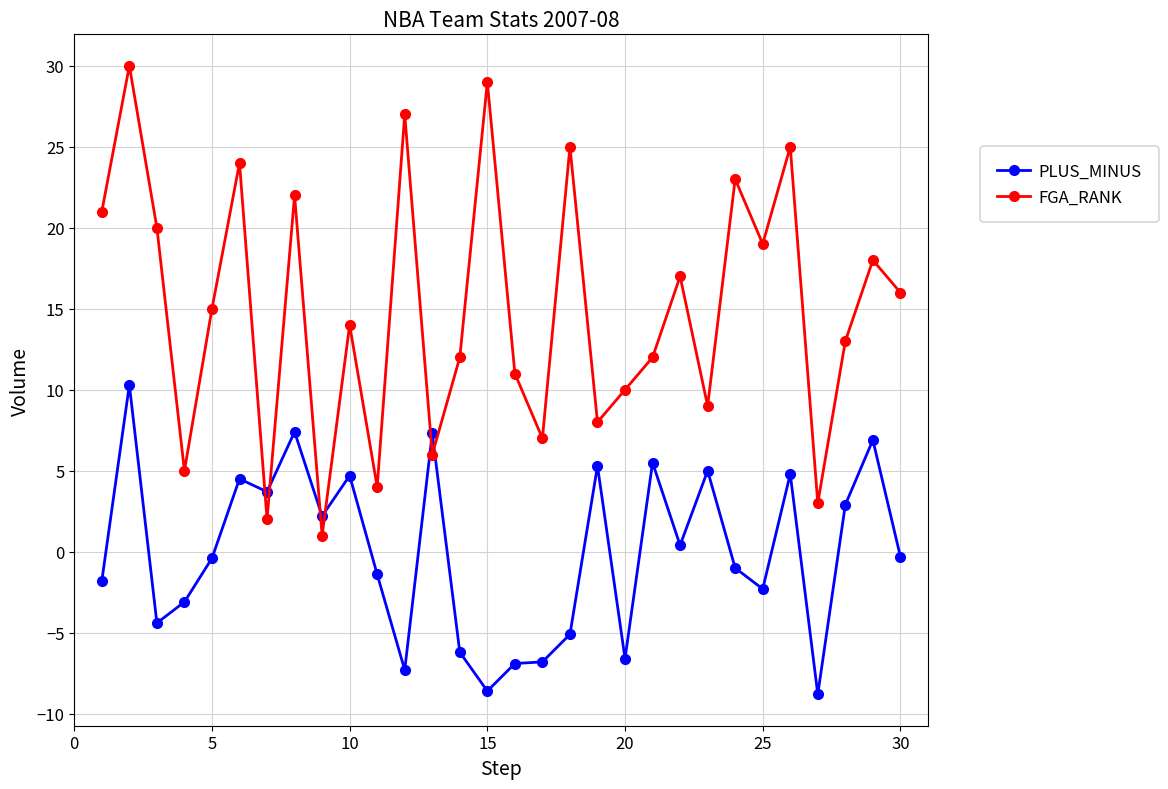

True or false: PLUS_MINUS and FGA_RANK cross at least once.

True